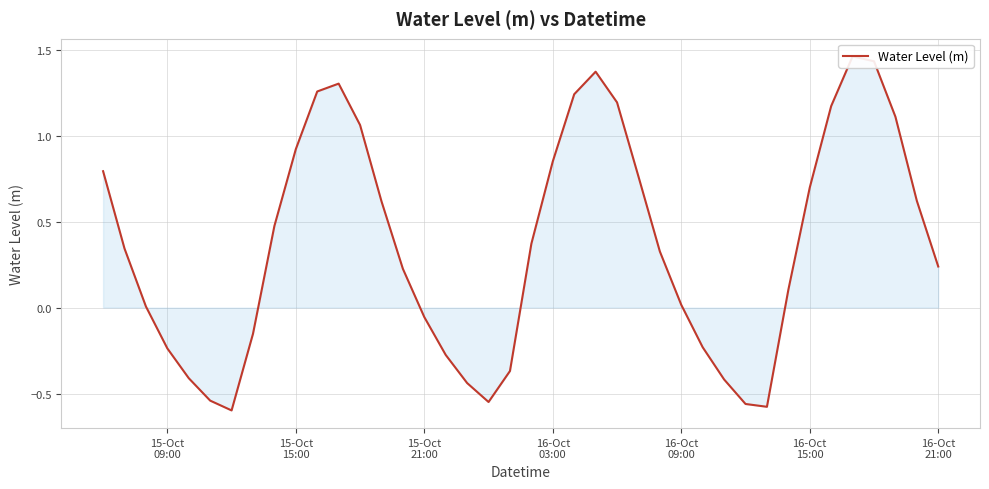

Count the number of values greater than 0.

26